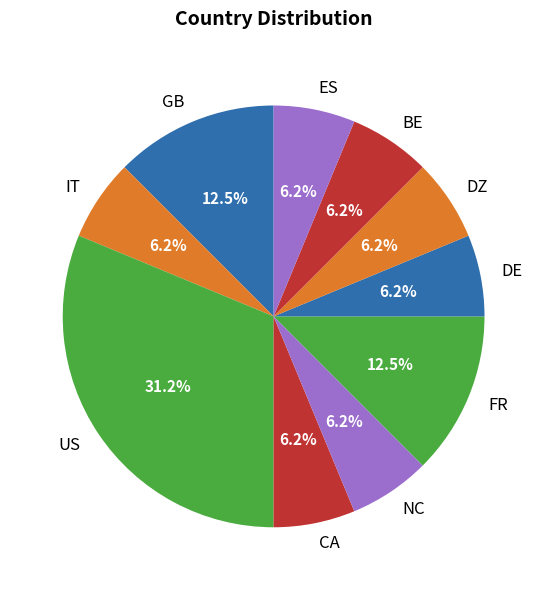

Count the number of slices in the pie.

10